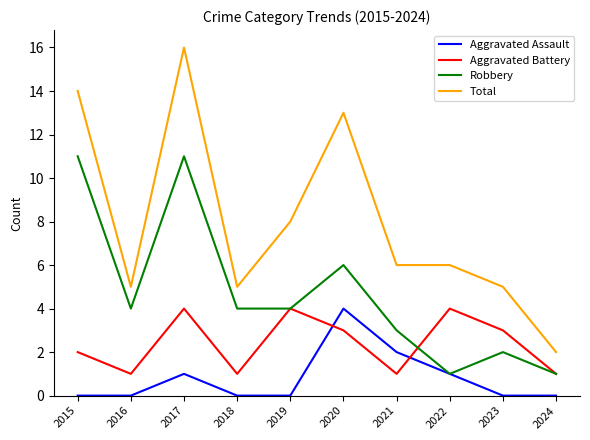

Where is the first local minimum for Aggravated Battery?

2016